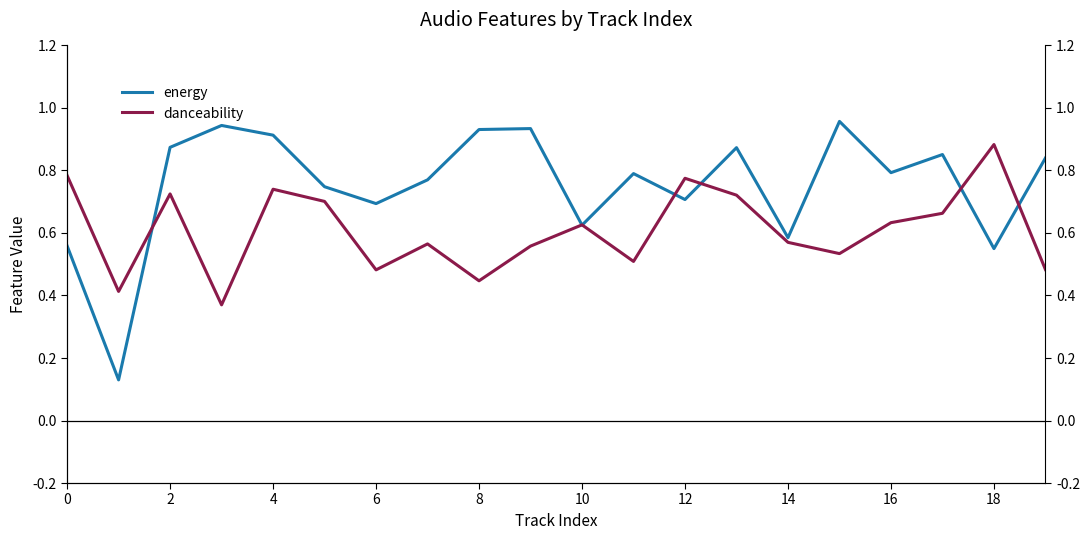

Rank the series by their maximum value, from highest to lowest.

energy, danceability